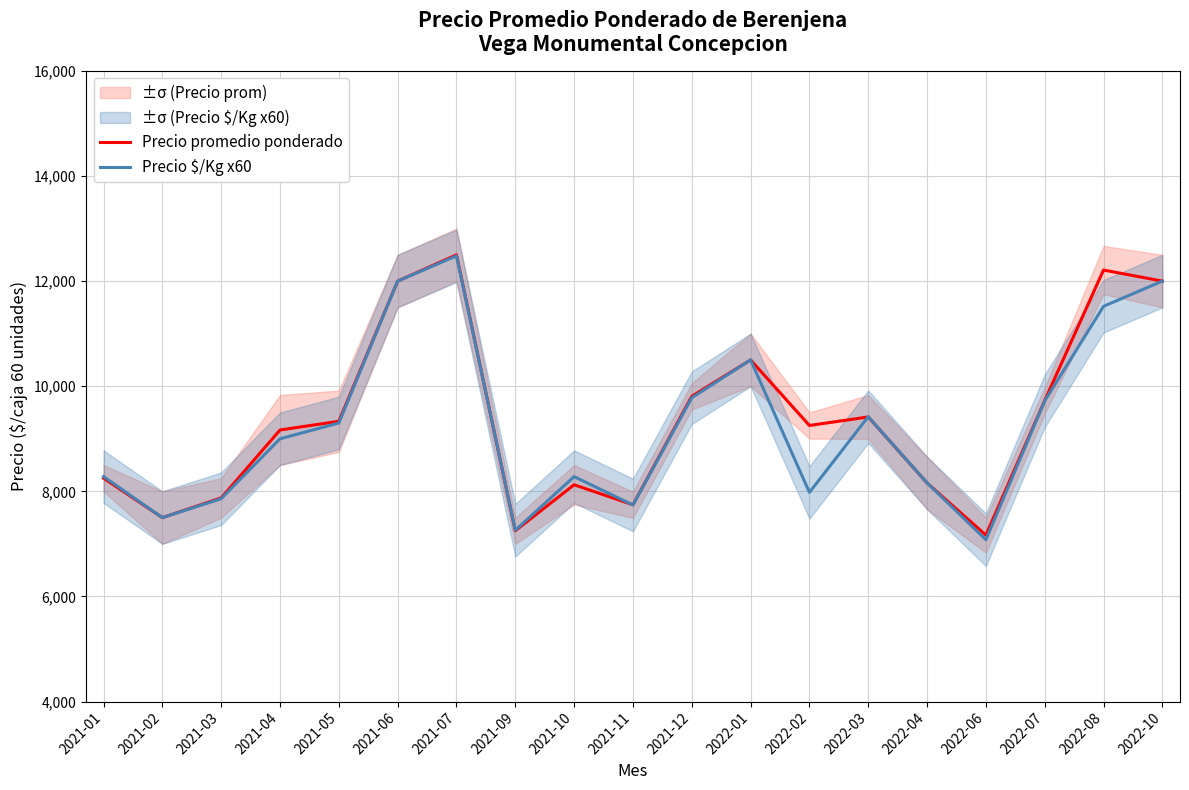

What is the total value across all series at 2022-07?

19447